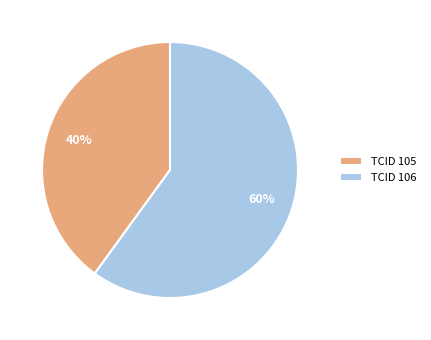

What is the largest slice in the pie chart?

TCID 106